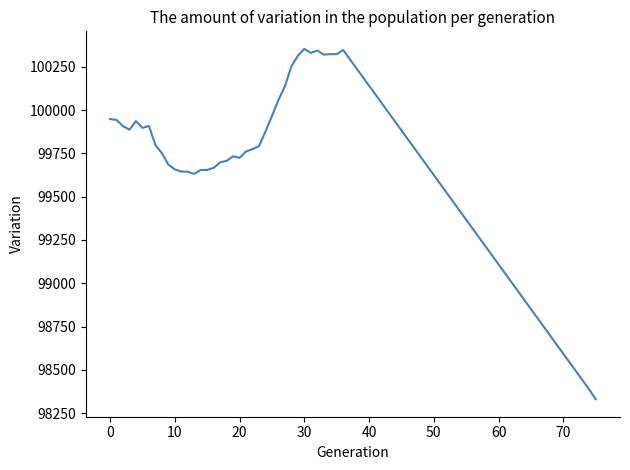

What is the greatest value displayed?

100353.6